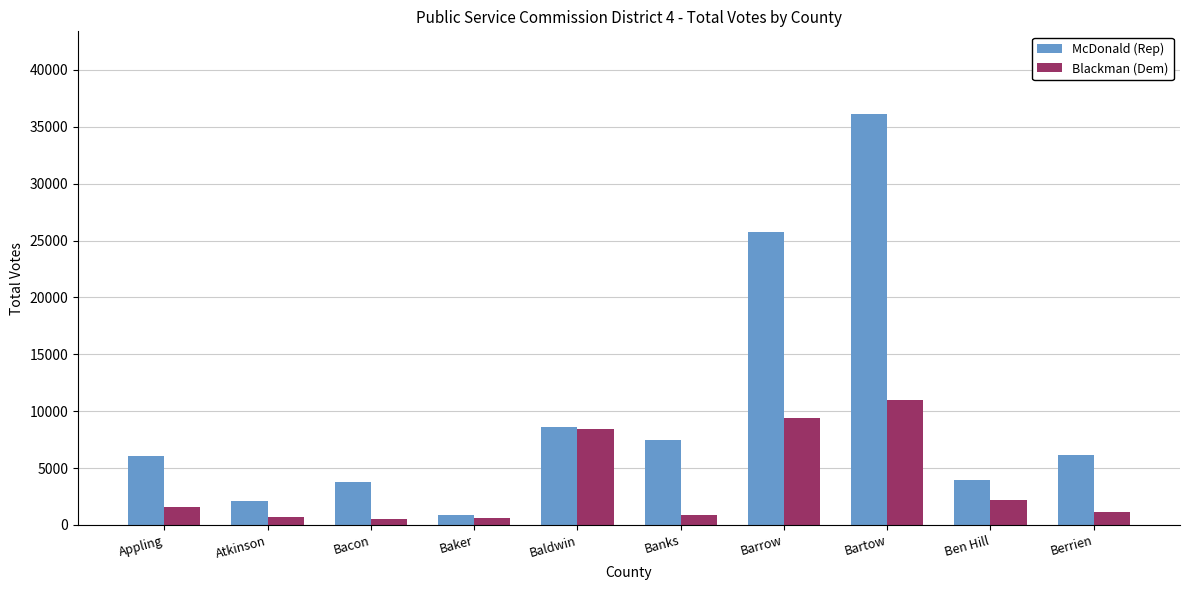

Which series has the largest total across all categories?

McDonald (Rep)